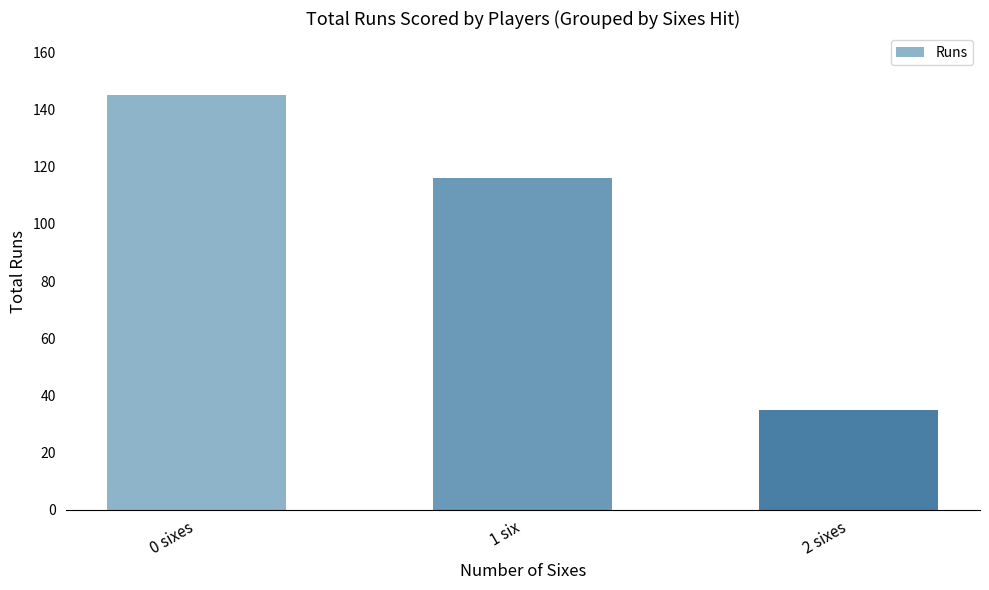

Is it true that the value at 2 sixes is 35?

True